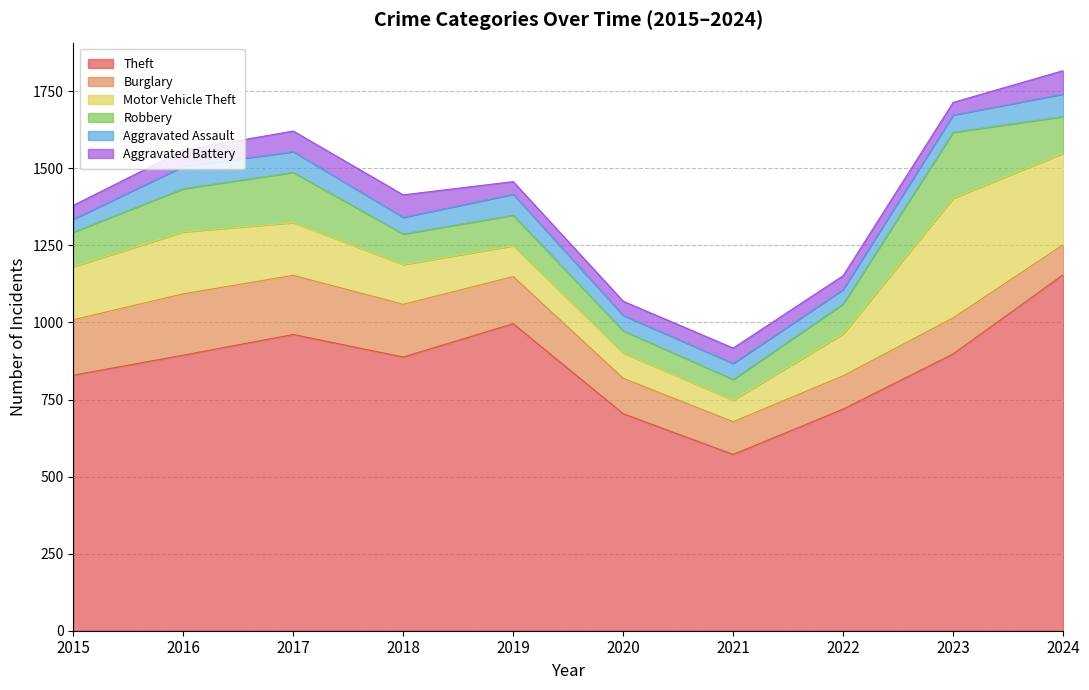

Reading left to right, transcribe all the data shown in this chart.

Theft: 829	894	961	888	996	704	572	719	898	1155
Burglary: 180	199	192	171	153	115	106	108	117	97
Motor Vehicle Theft: 172	201	171	129	100	82	70	136	388	297
Robbery: 112	140	163	99	99	72	67	97	214	119
Aggravated Assault: 42	72	67	54	68	50	52	47	56	73
Aggravated Battery: 45	53	67	73	41	46	50	45	41	76